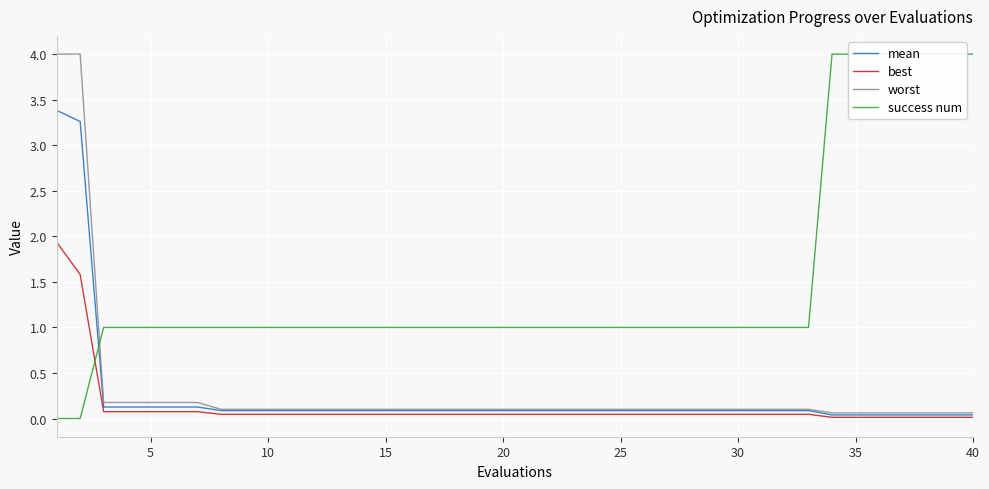

Is it true that best equals 0.0 at 23?

False